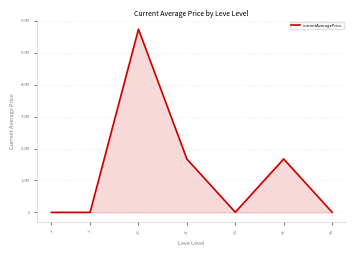

Does the chart have visible grid lines?

Yes